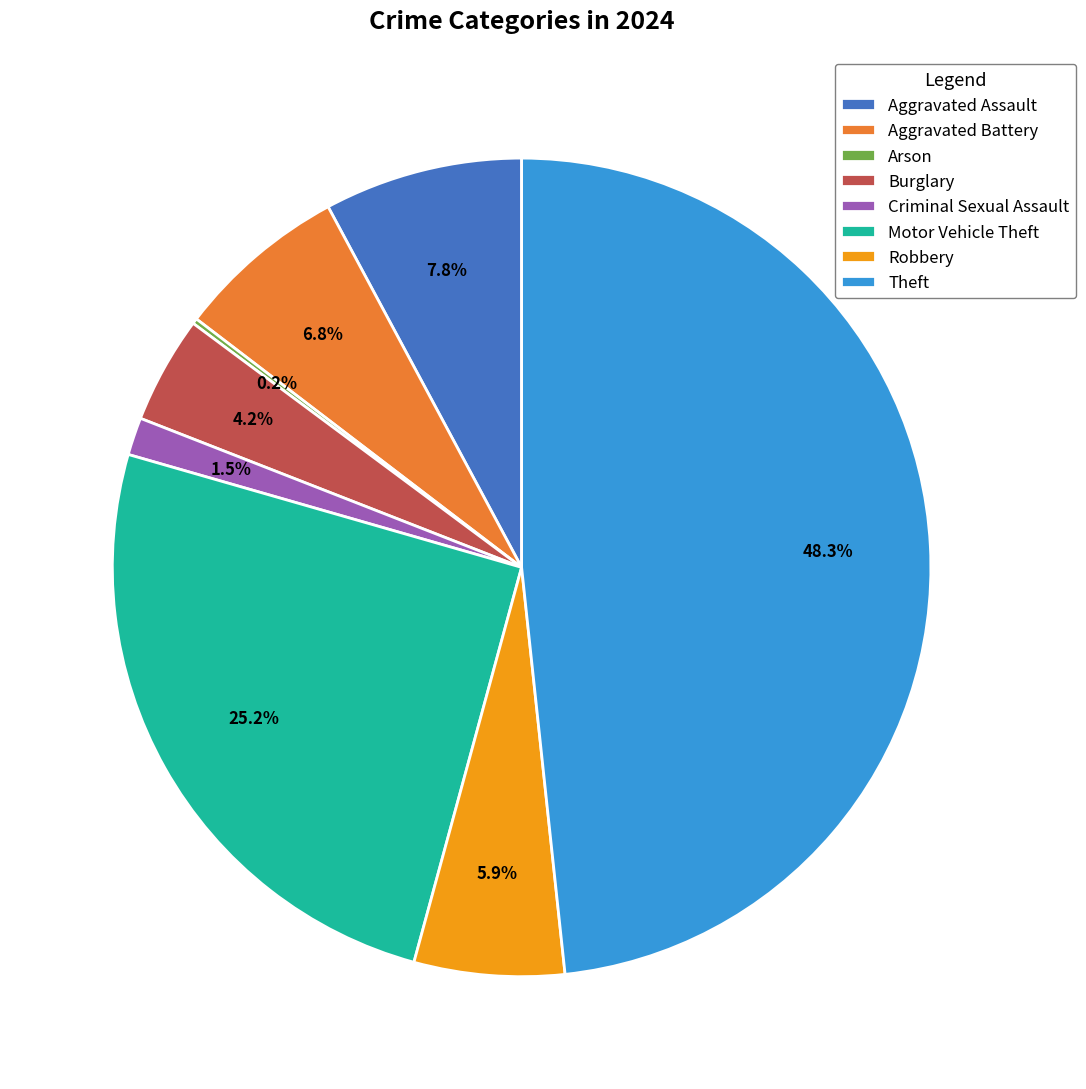

Is the sum of Robbery and Burglary greater than half?

No